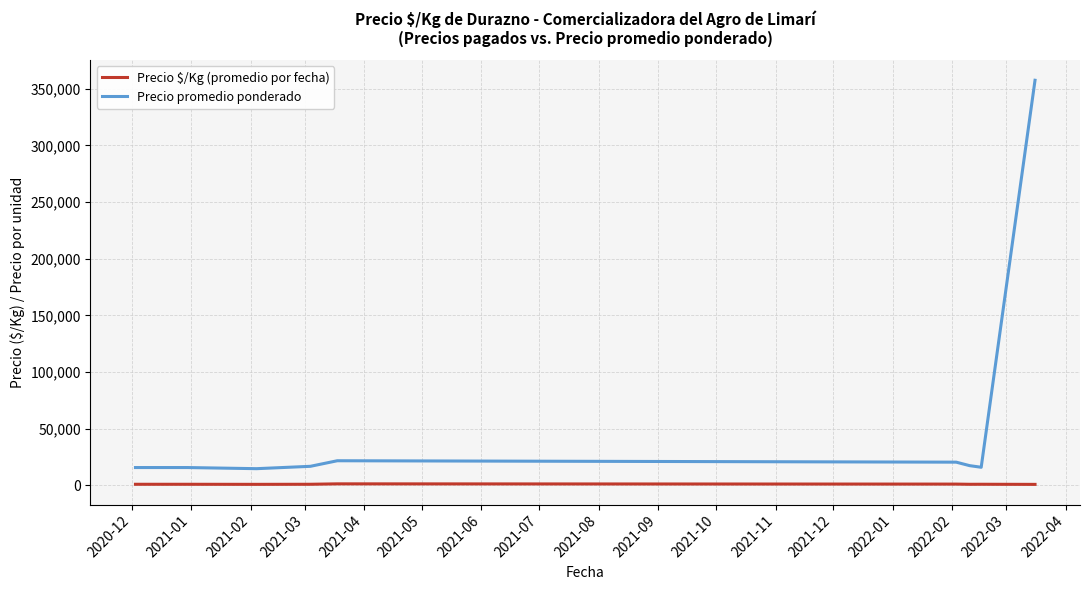

Which series has the largest total across all categories?

Precio promedio ponderado